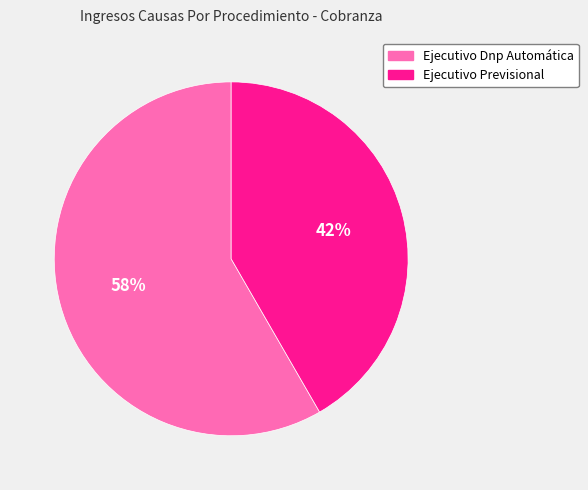

Does any single category account for the majority?

Yes